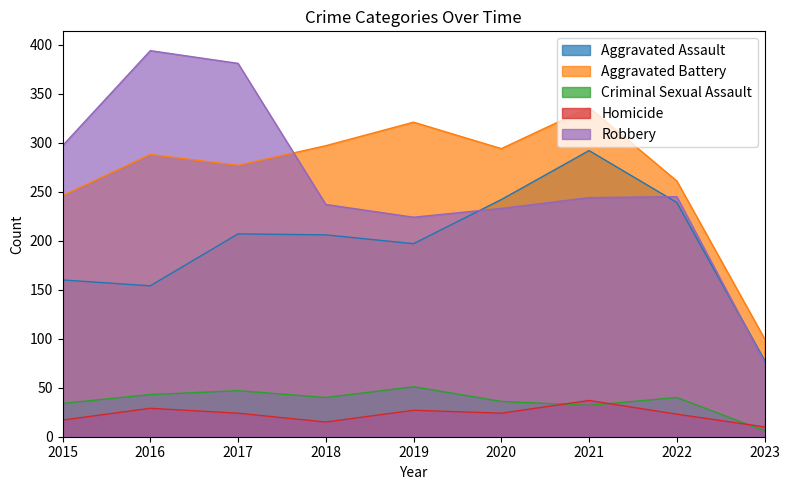

At which label does Aggravated Battery first exceed 288?

2018